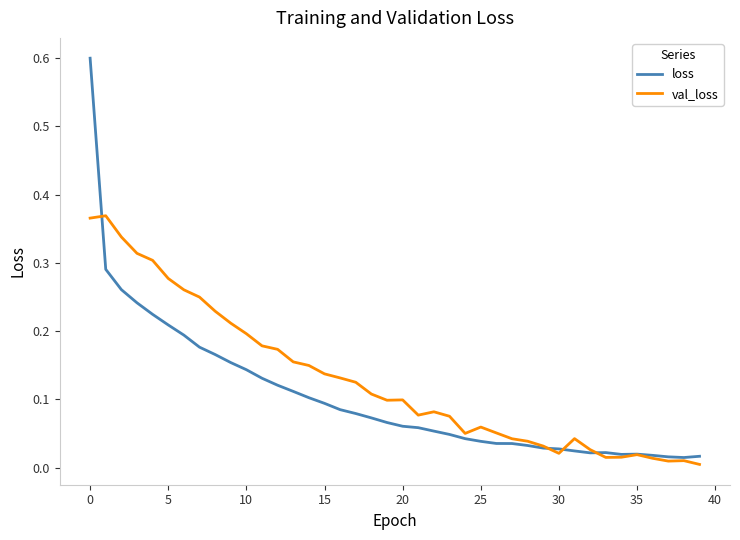

Which series has the largest range (max minus min)?

loss